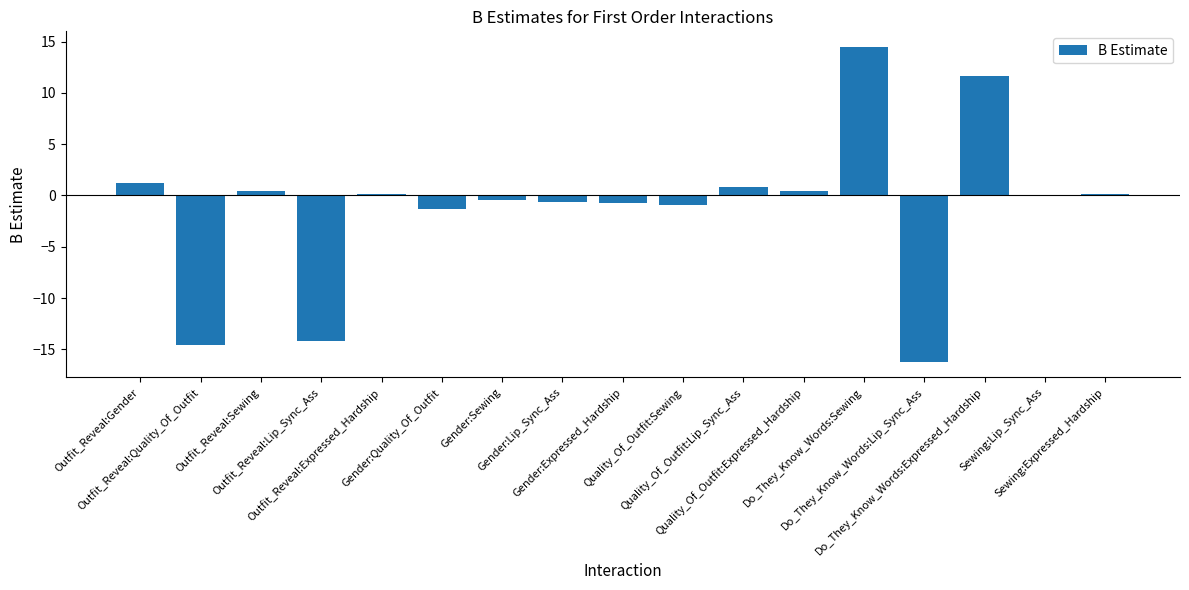

What is the greatest value displayed?

14.5